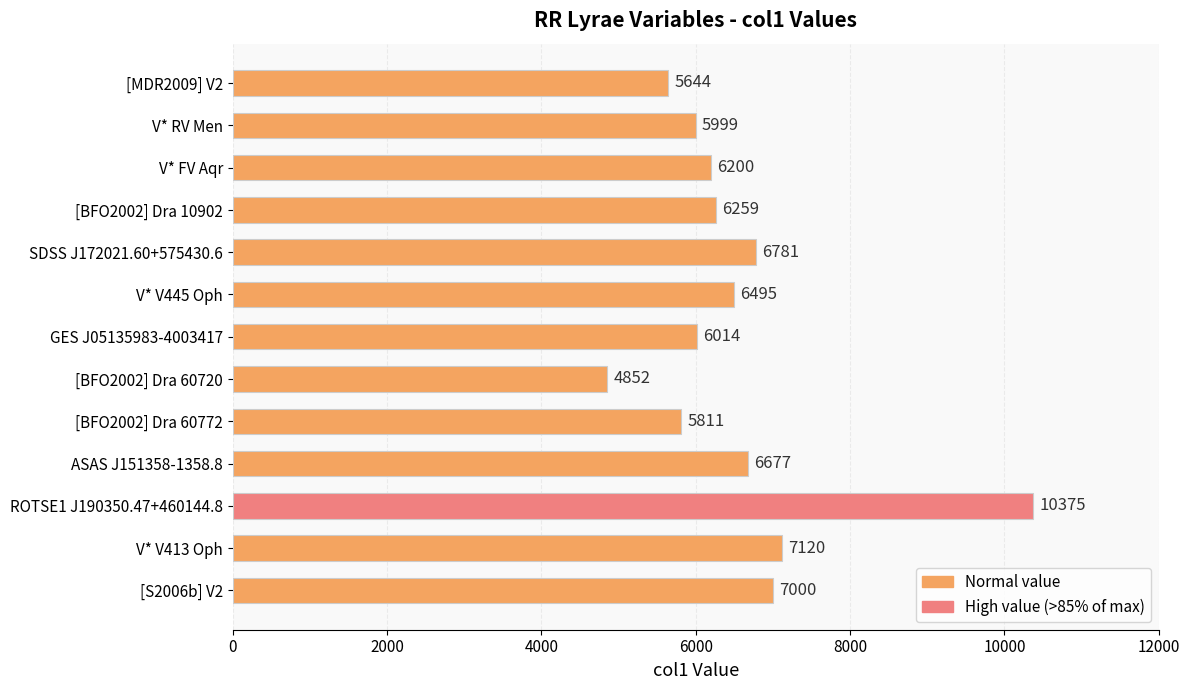

What is the label of the 5th bar from the top?

SDSS J172021.60+575430.6